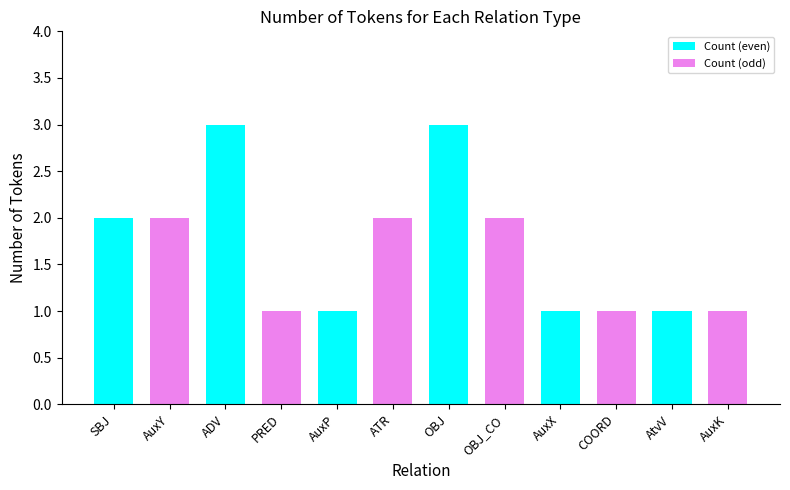

Reading left to right, extract all data points from this chart.

2	2	3	1	1	2	3	2	1	1	1	1